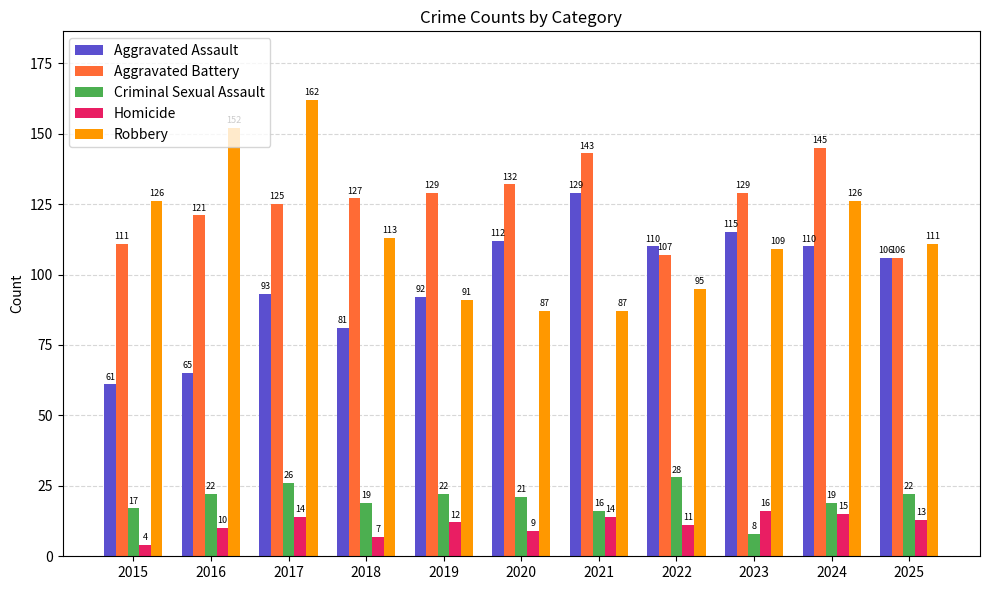

What is the sum of the Homicide values at 2022 and 2017?

25